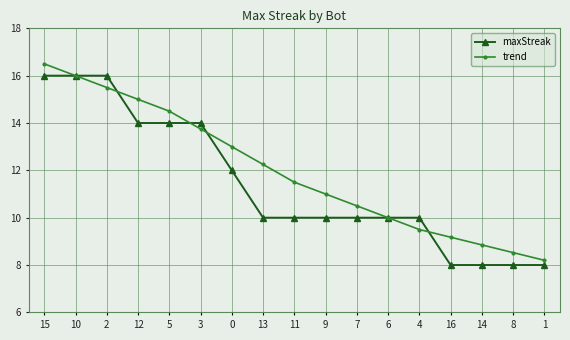

At which category is the sum across all series the highest?

15